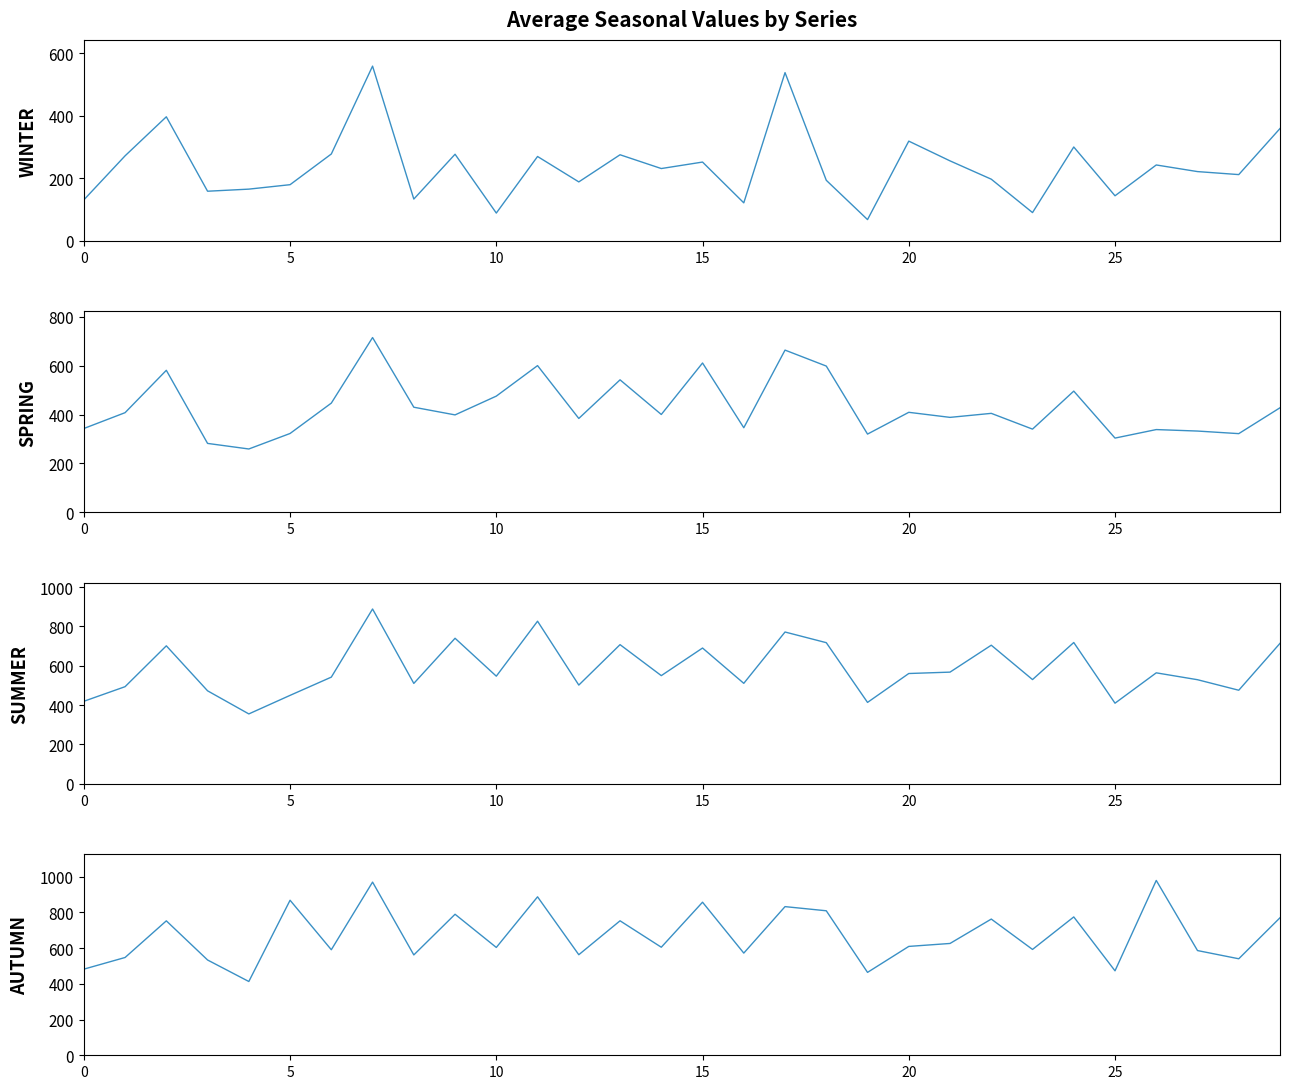

Is this an area chart (filled region under the line)?

No